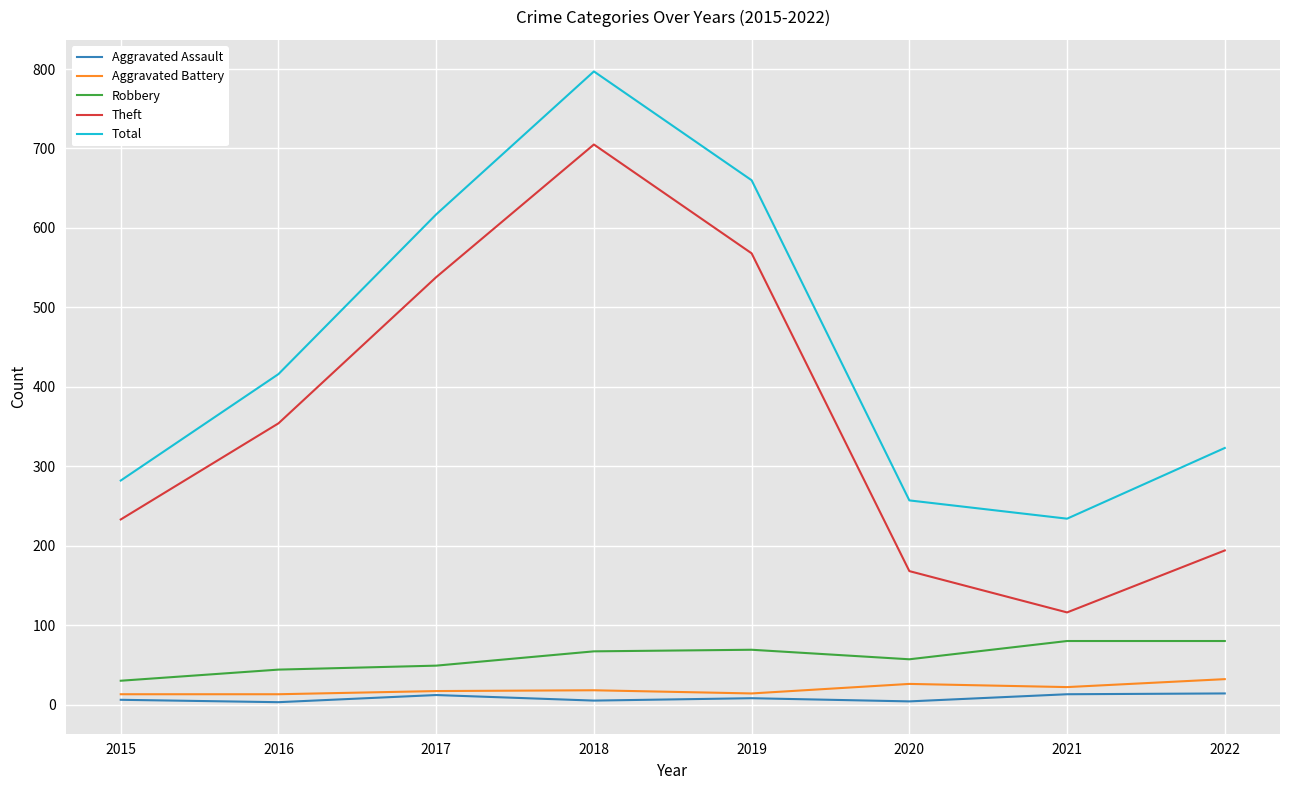

The value of Theft at 2022 is 194. True or false?

True